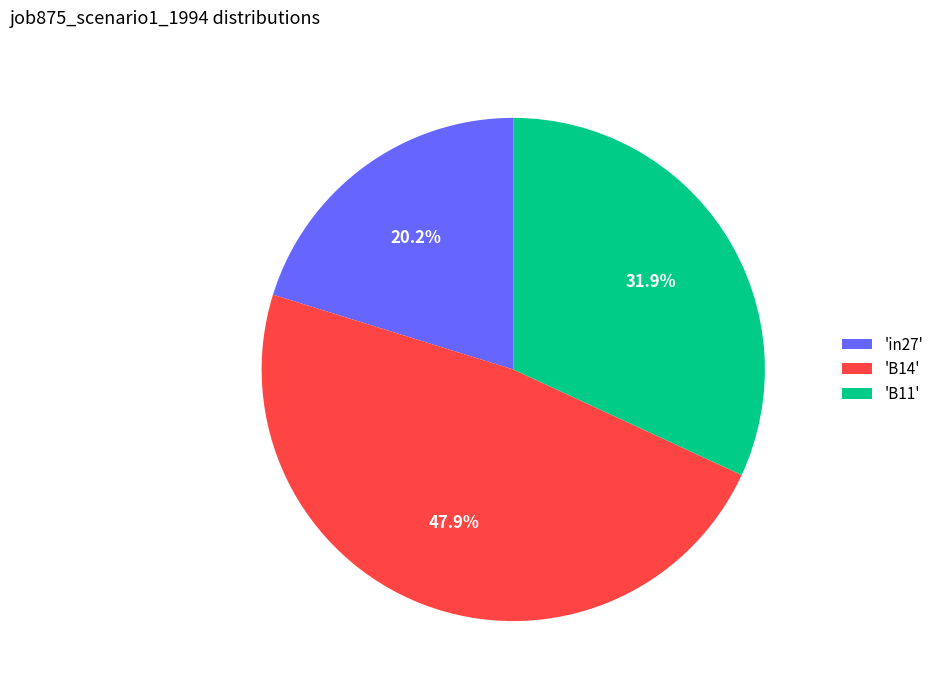

Between 'in27' and 'B14', which is larger?

'B14'